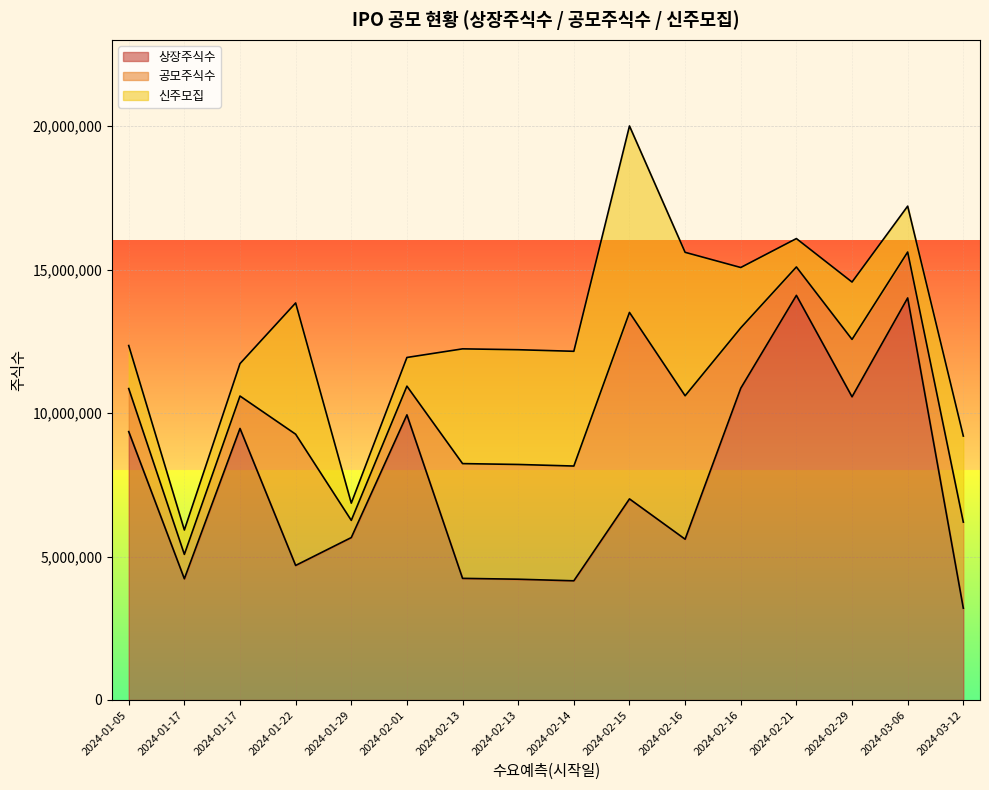

Rank the series by their maximum value, from highest to lowest.

상장주식수, 공모주식수, 신주모집